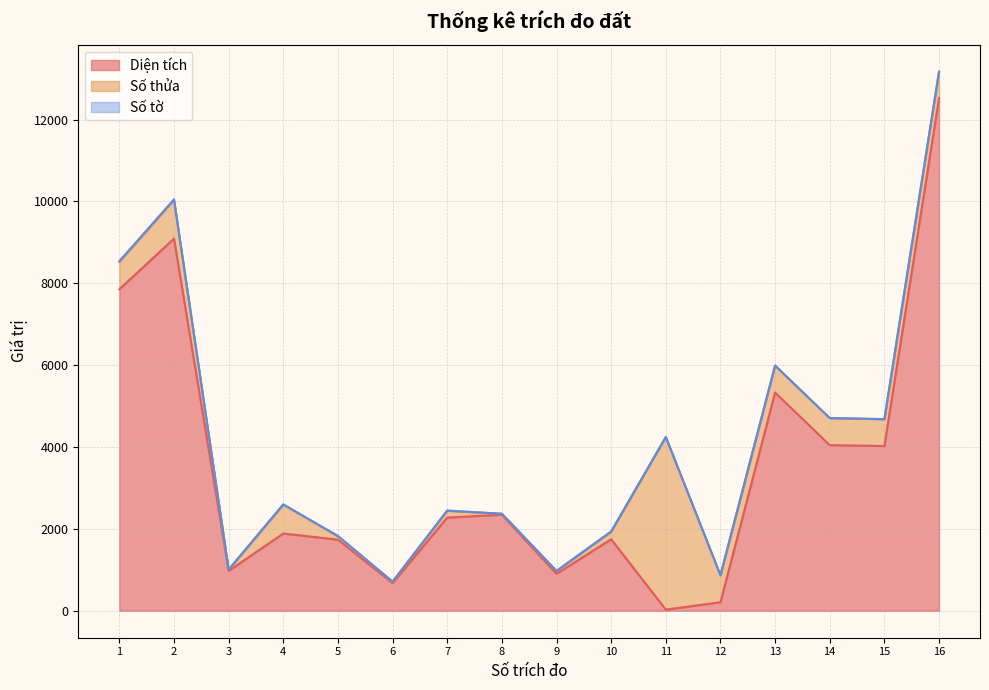

Reading left to right, what are all the values shown in this chart?

Diện tích: 7854.0	9091.0	973.8	1887.2	1736.5	677.0	2276.0	2346.8	903.2	1746.0	29.0	207.7	5330.0	4046.0	4024.0	12521.0
Số thửa: 672.0	946.0	30.0	706.0	81.0	33.0	168.0	22.0	68.0	187.0	4215.0	658.0	659.0	661.0	656.0	649.0
Số tờ: 14.0	13.0	2.0	6.0	12.0	2.0	3.0	2.0	3.0	3.0	1.0	6.0	1.0	1.0	1.0	1.0